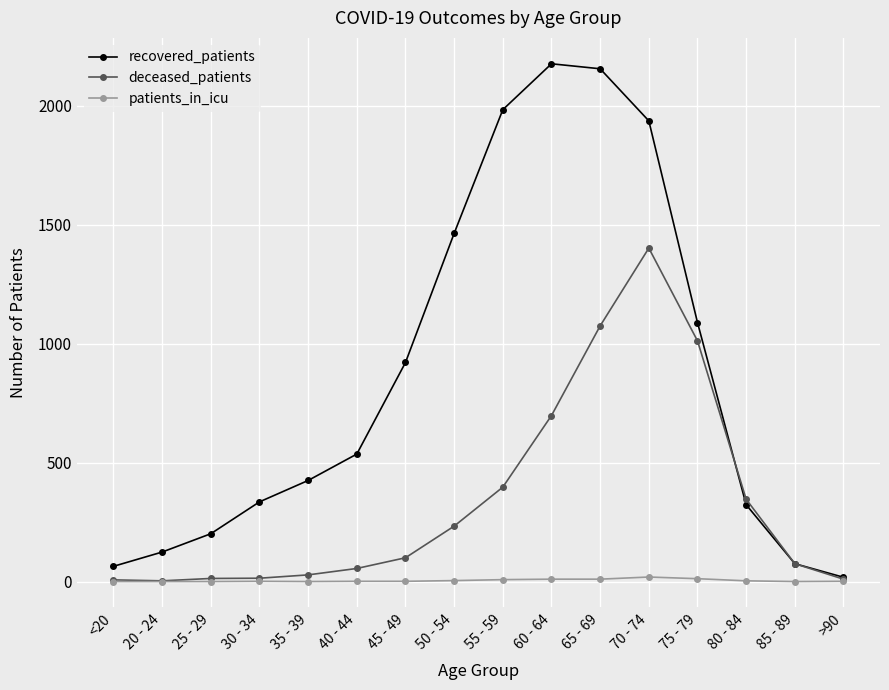

At how many categories does at least one series exceed 1539?

4